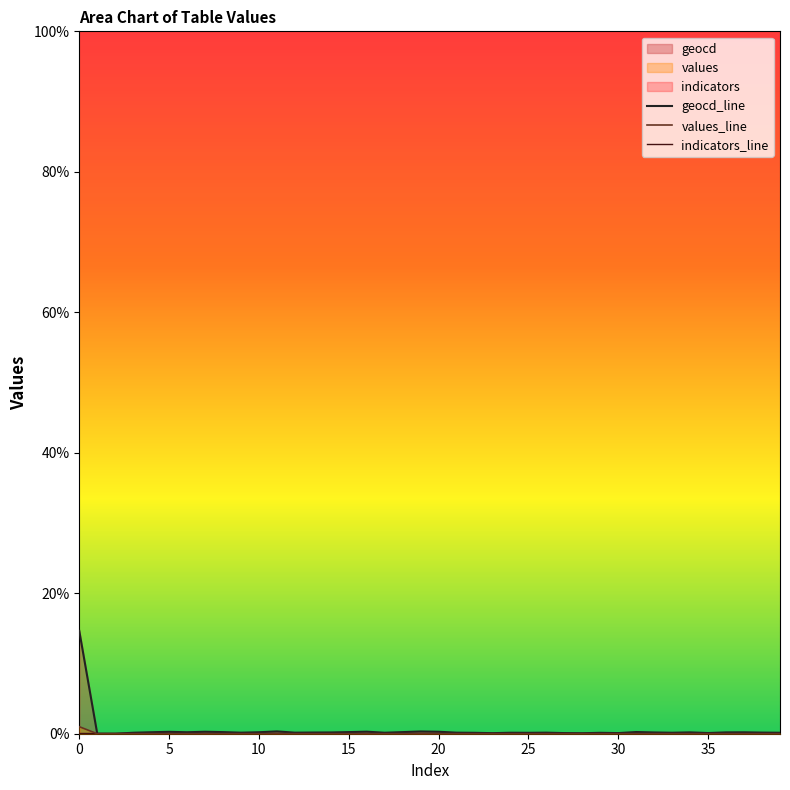

The value of indicators_line at 10 is 0.1. True or false?

True